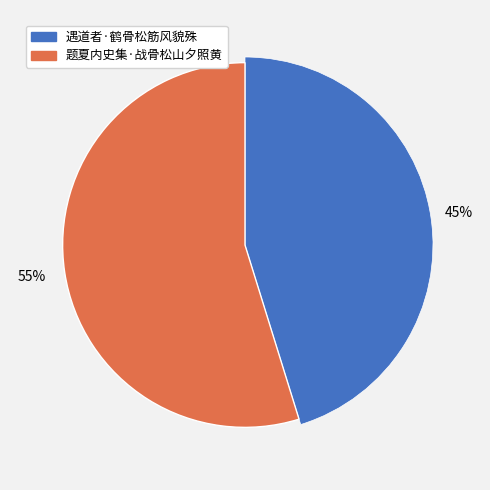

What is the total percentage of 遇道者·鹤骨松筋风貌殊 and 题夏内史集·战骨松山夕照黄?

100.0%